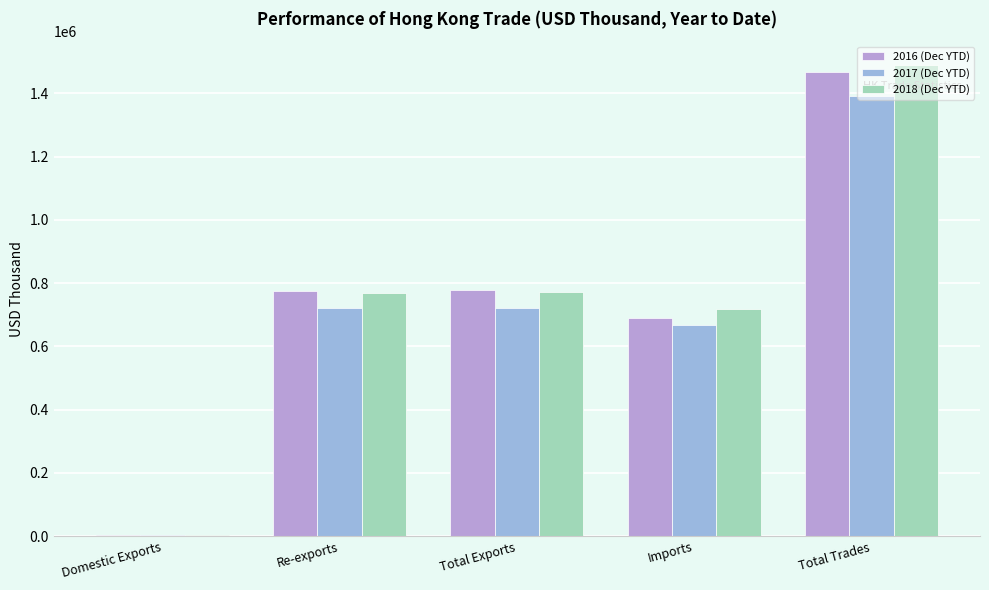

Does the chart contain stacked bars?

No